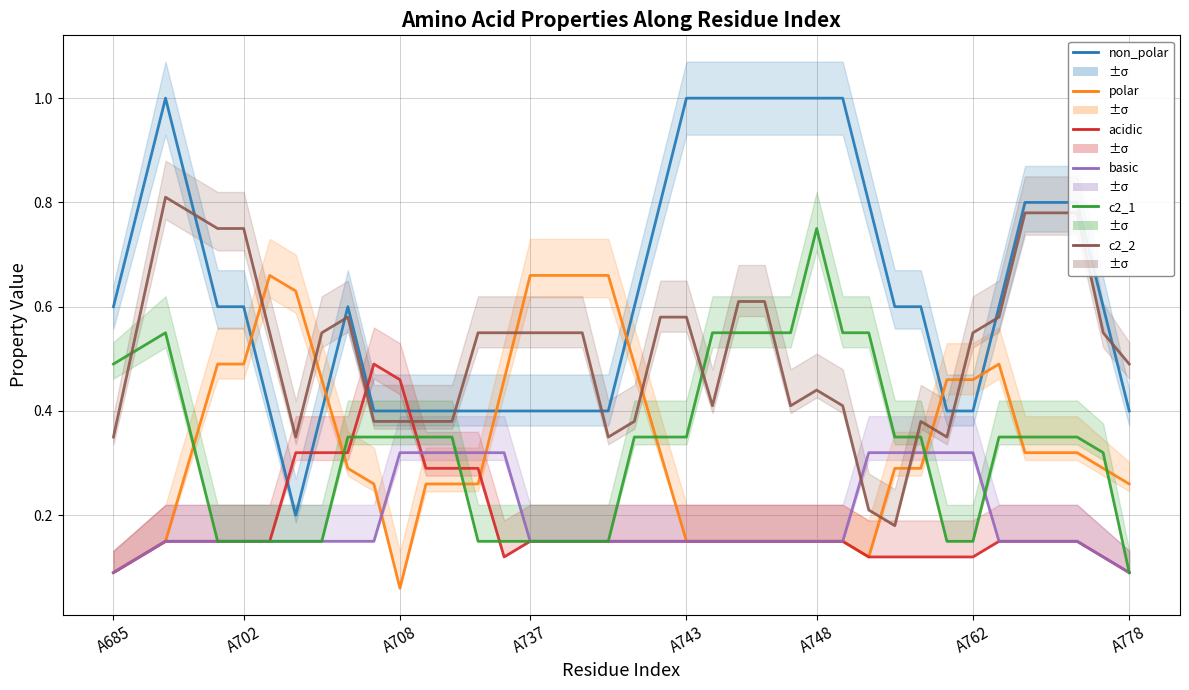

At which category does the chart reach its minimum across all series?

A708